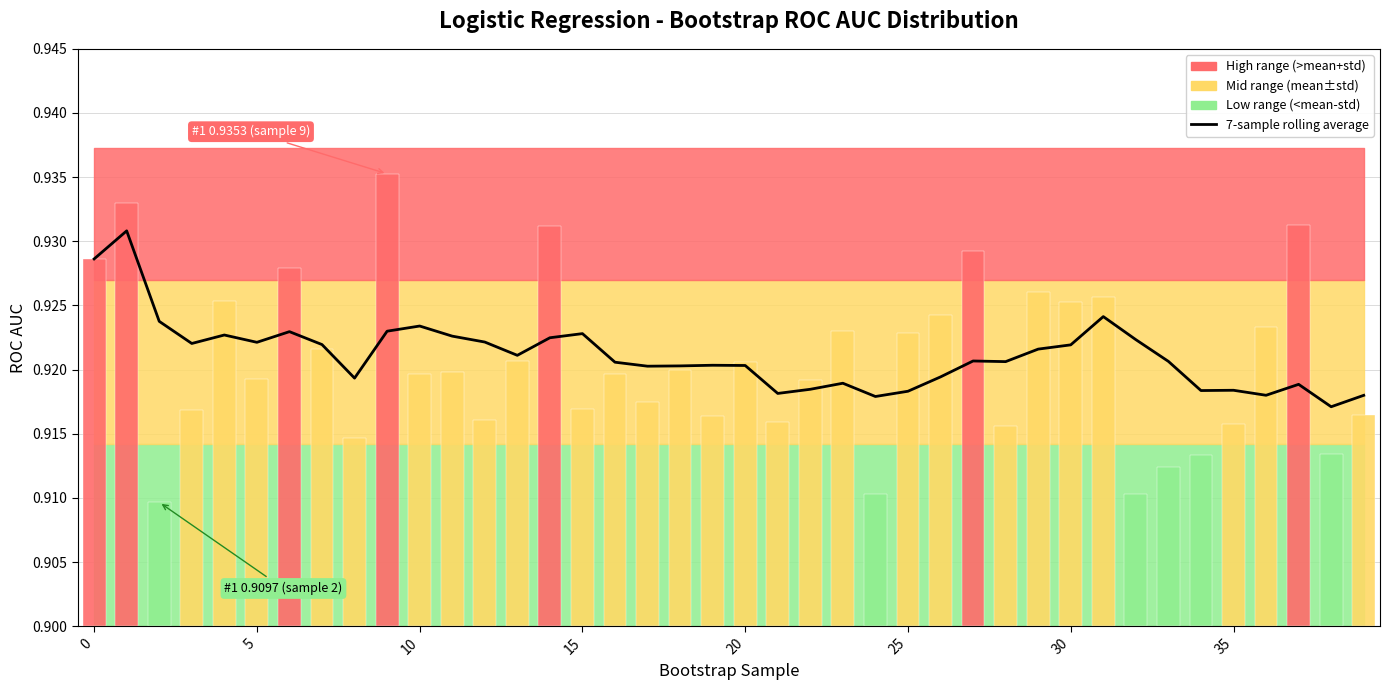

Count the values in the range 0 to 1.

40